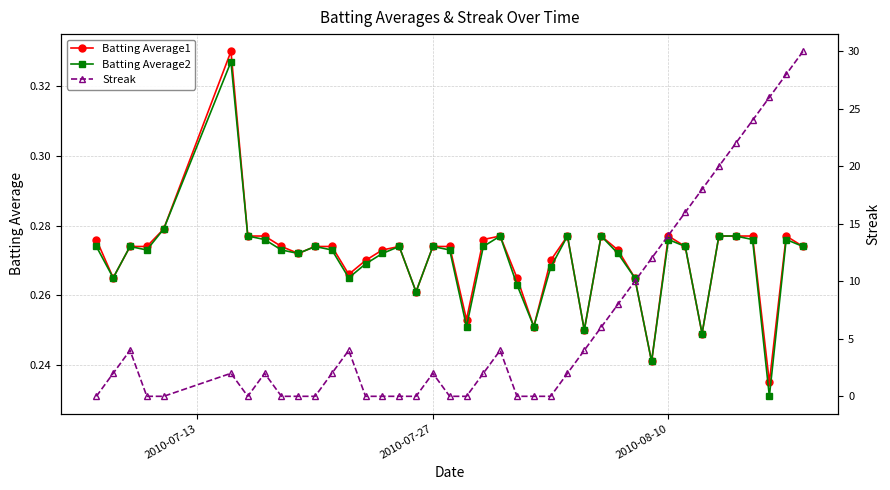

True or false: Batting Average2 has more than 0 interior local peaks.

True